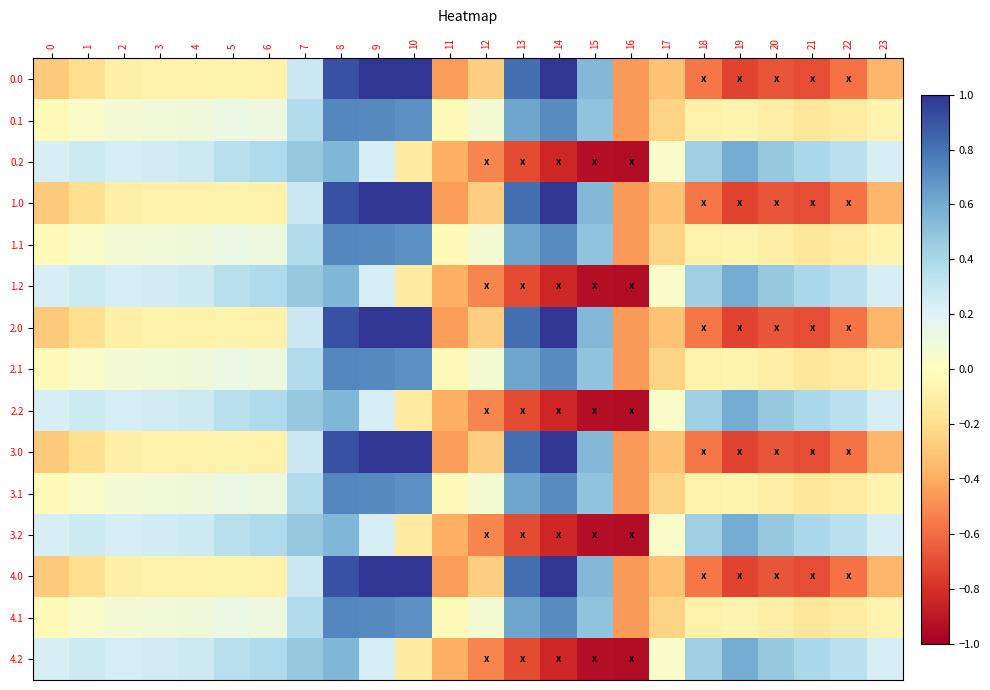

What is the total value across all series at 14?

4.4